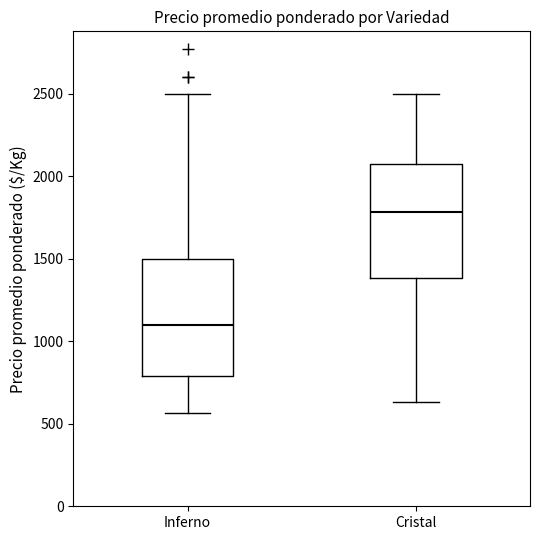

Where does the median line of the box for Cristal sit on the y-axis? The values are not printed on the chart, so give them approximately, as read against the axis.

1800